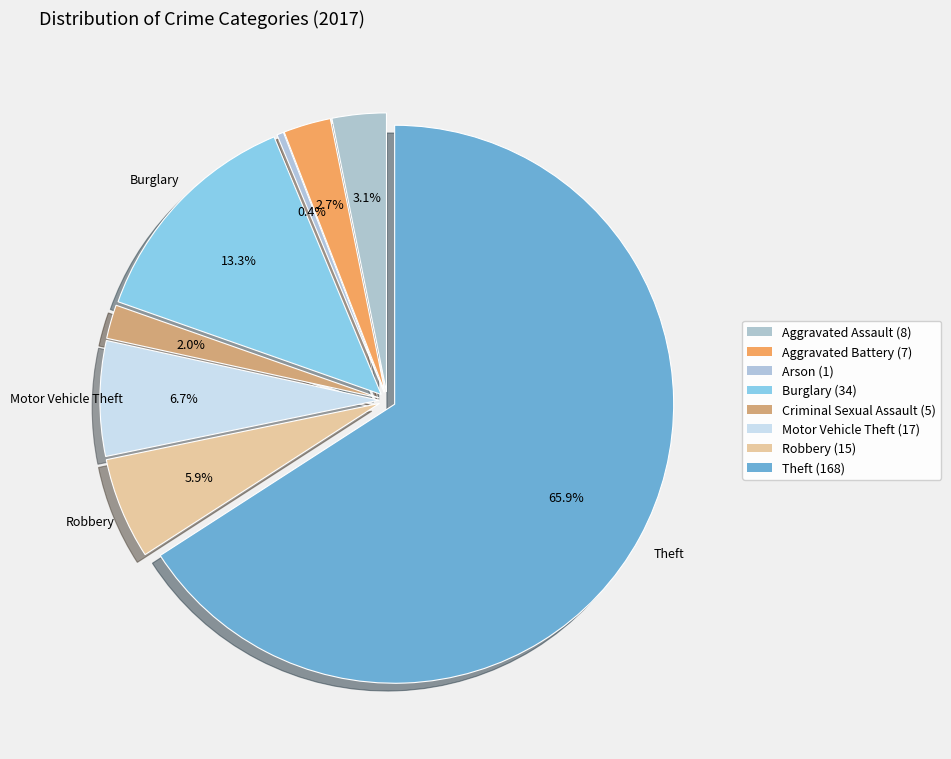

How many segments does this pie chart have?

8